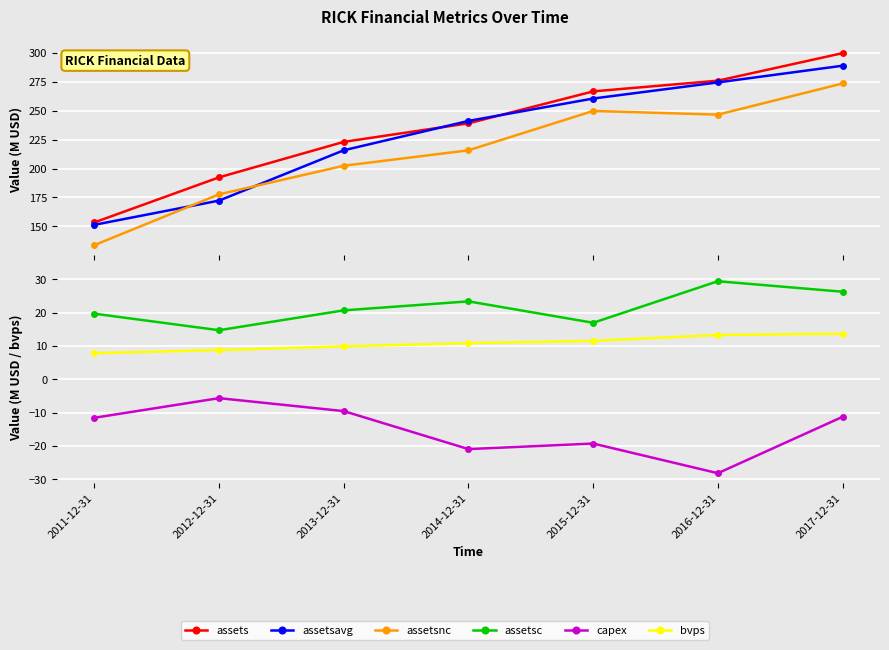

Which category has the lowest value in the assets series?

2011-12-31